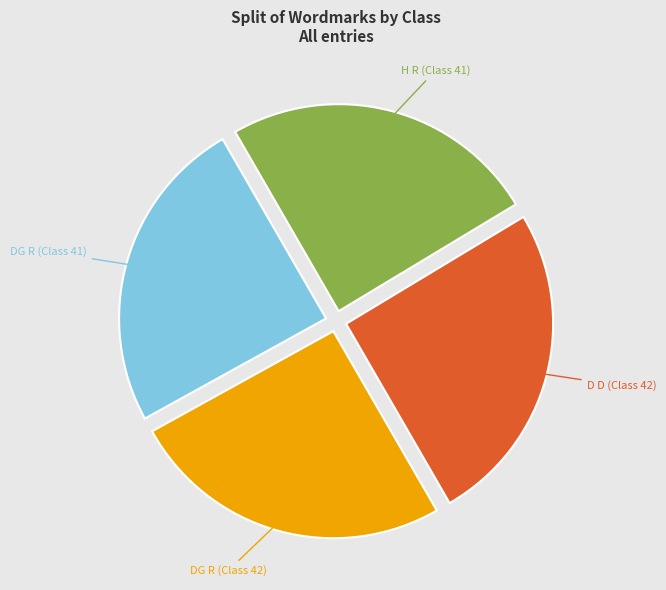

What is the total percentage of DG R (Class 42) and H R (Class 41)?

50.0%